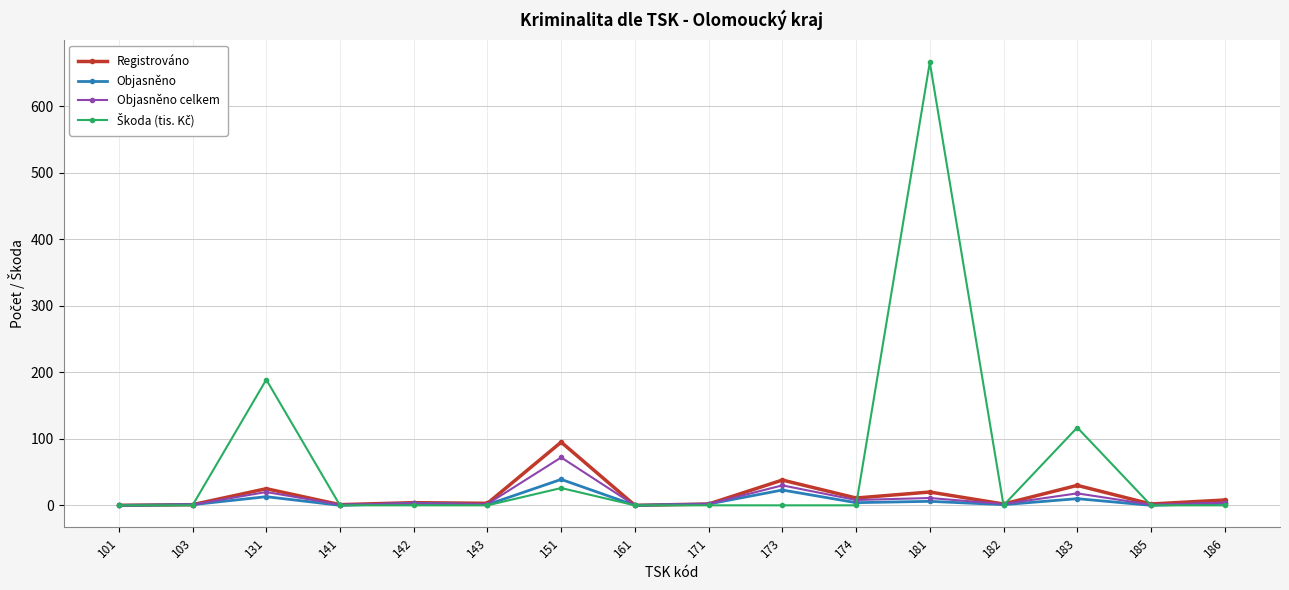

What is the difference between the Registrováno values at 182 and 173?

36